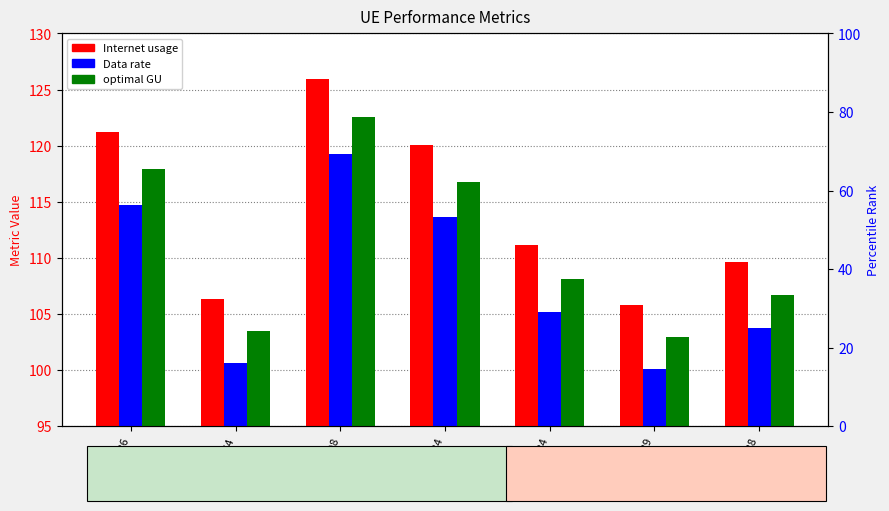

What is the smallest value displayed?

100.1